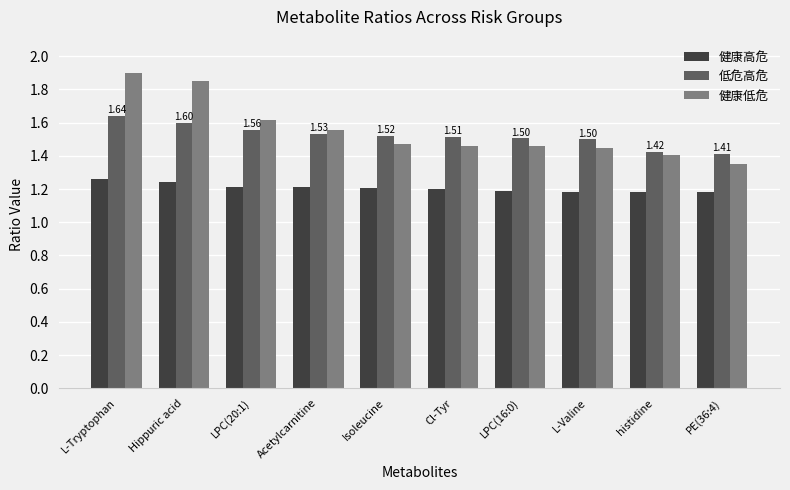

Rank the series at L-Tryptophan from lowest to highest value.

健康高危, 低危高危, 健康低危